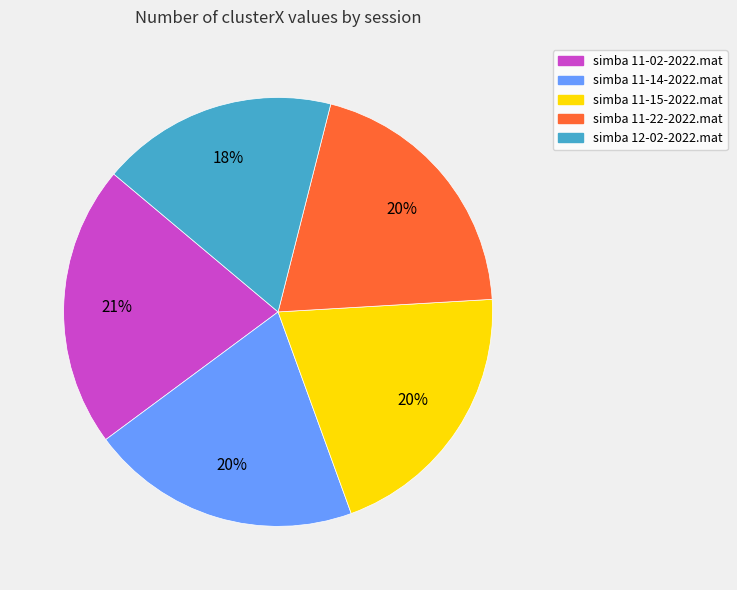

Does simba 11-22-2022.mat represent more than half of the total?

No